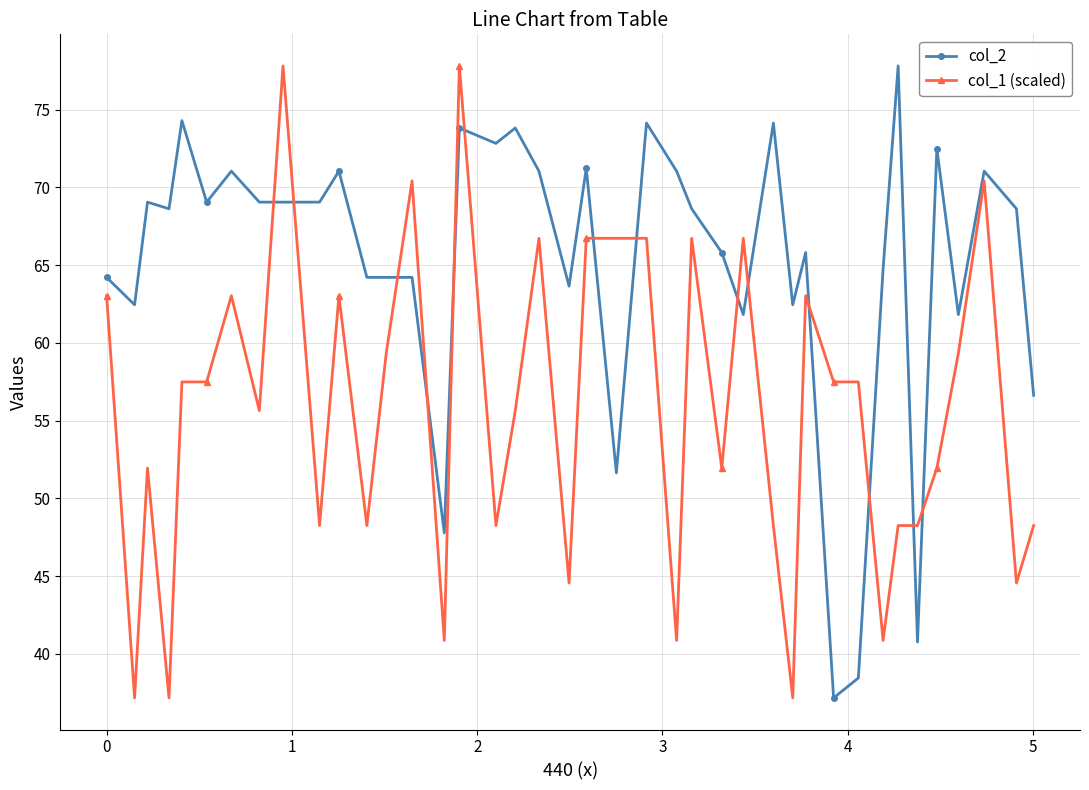

List the series in order of their overall mean, highest first.

col_2, col_1 (scaled)